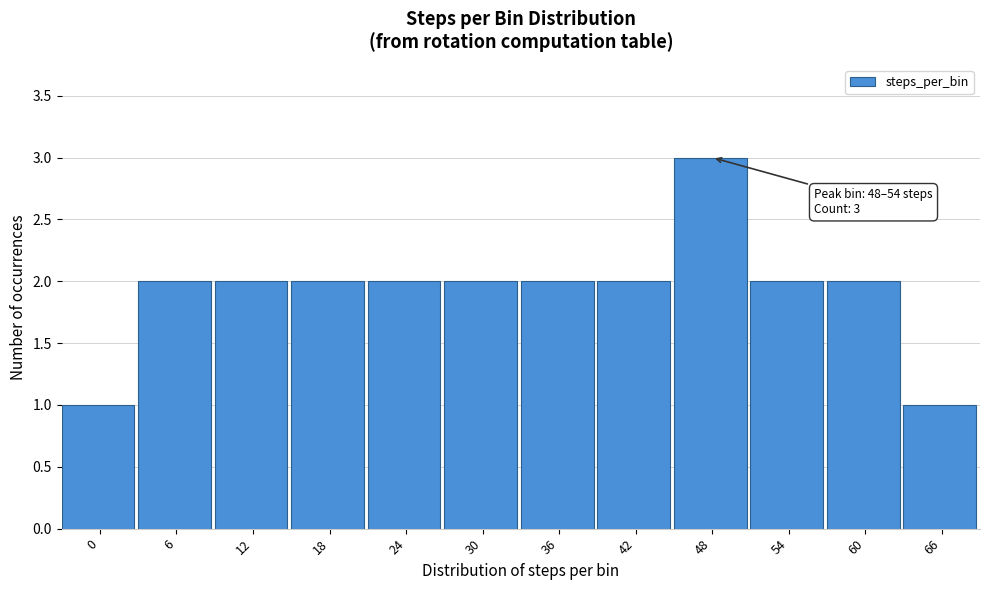

Reading left to right, transcribe all the data shown in this chart.

1	2	2	2	2	2	2	2	3	2	2	1